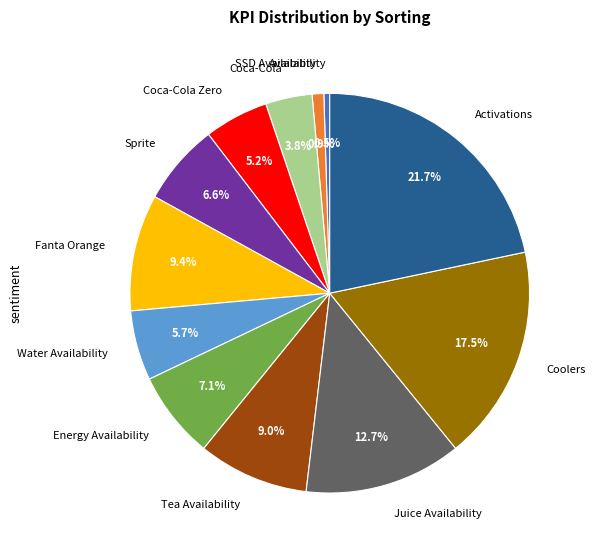

To the nearest percent, what portion does Energy Availability represent?

7%